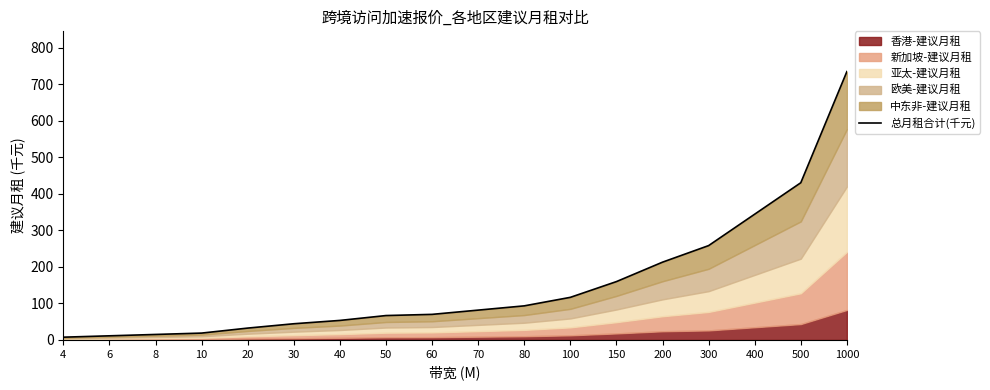

What is the sum of all values?

2748.3